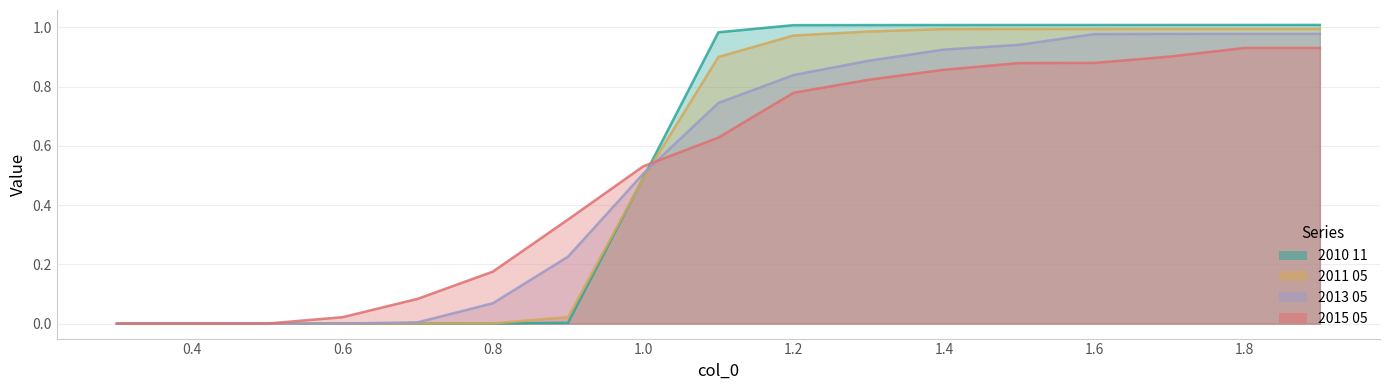

What is the label of the 5th point from the left?

0.7